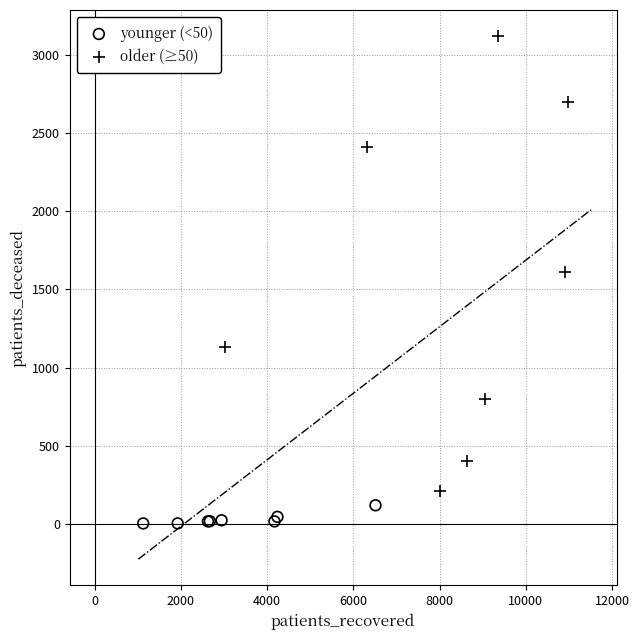

Which series reaches the maximum Y coordinate?

older (≥50)